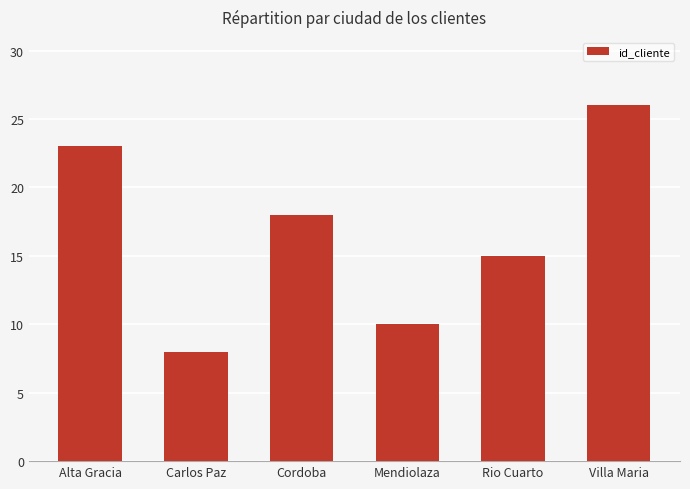

What is the sum of all values?

100